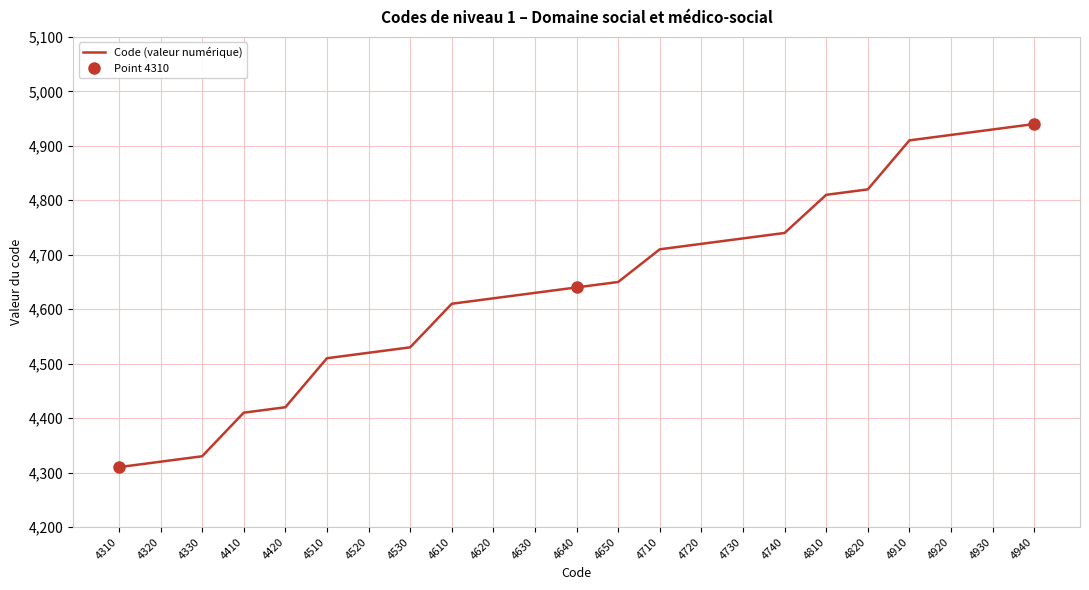

Reading left to right, transcribe all the data shown in this chart.

4310	4320	4330	4410	4420	4510	4520	4530	4610	4620	4630	4640	4650	4710	4720	4730	4740	4810	4820	4910	4920	4930	4940